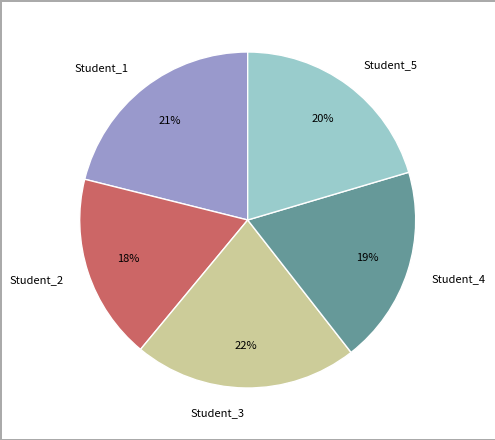

What is the ratio of the value at Student_1 to the value at Student_4?

1.1